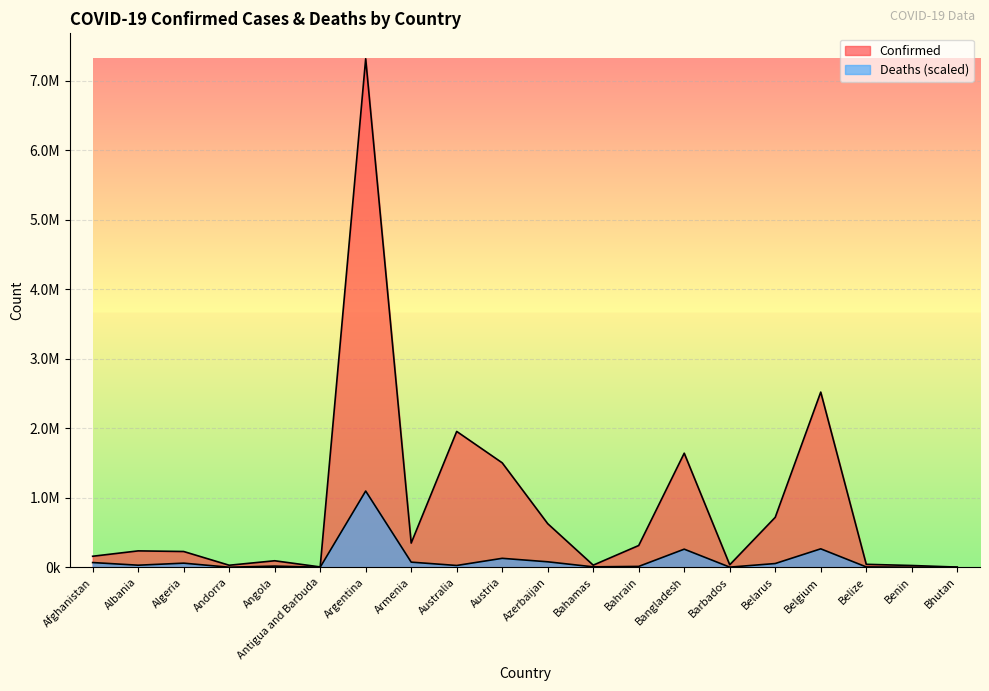

At Belgium, list the series in order from smallest to largest.

Deaths, Confirmed